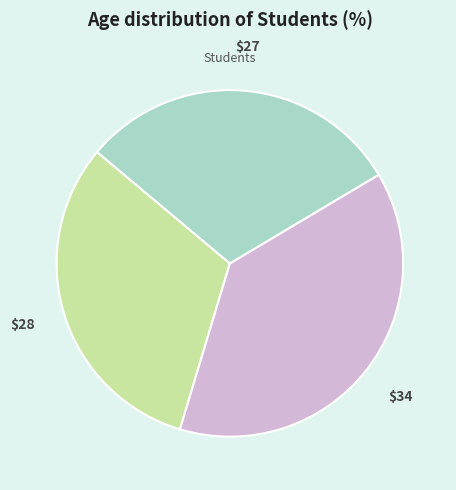

Count the number of slices in the pie.

3